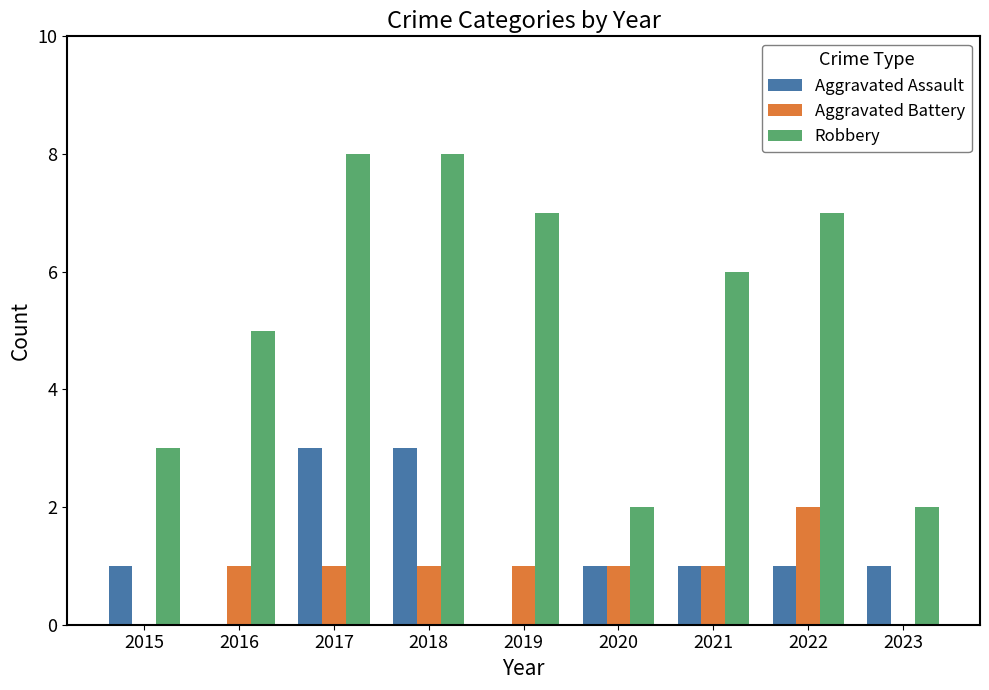

Are the bars grouped side by side (vs. stacked)?

Yes